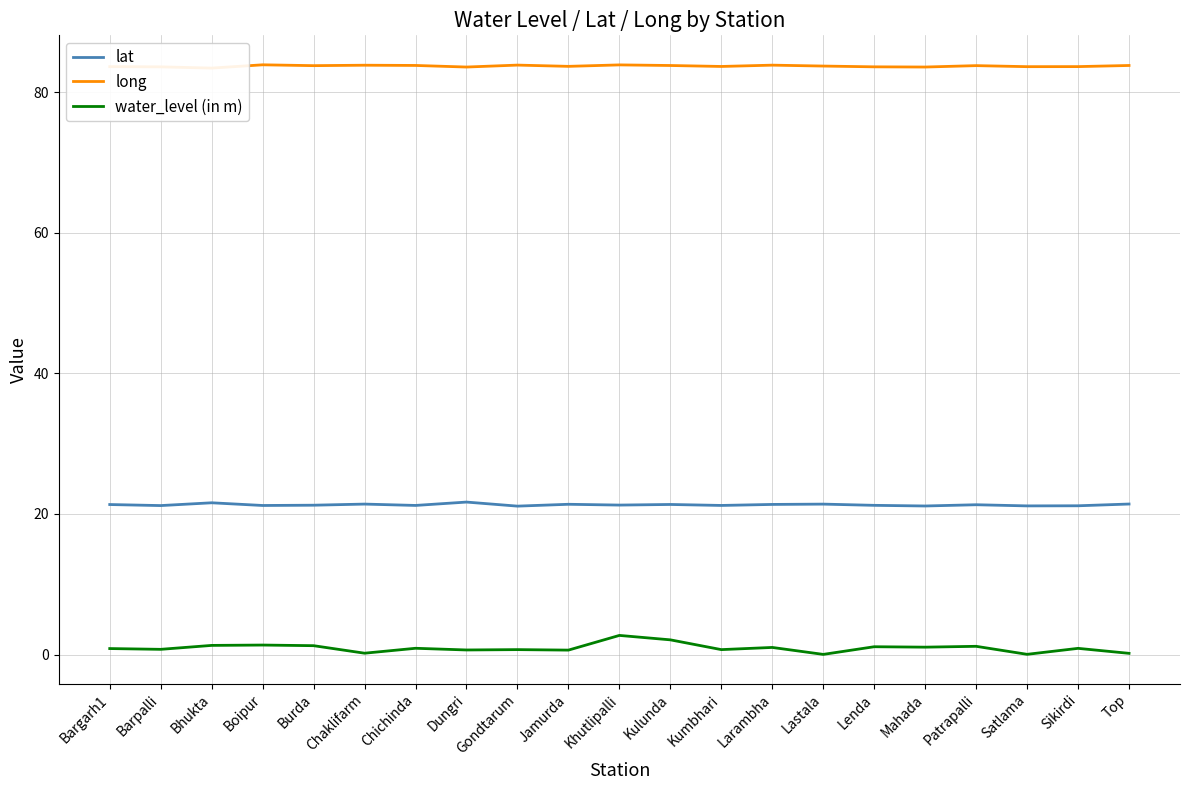

Which series has the widest spread of values?

water_level (in m)